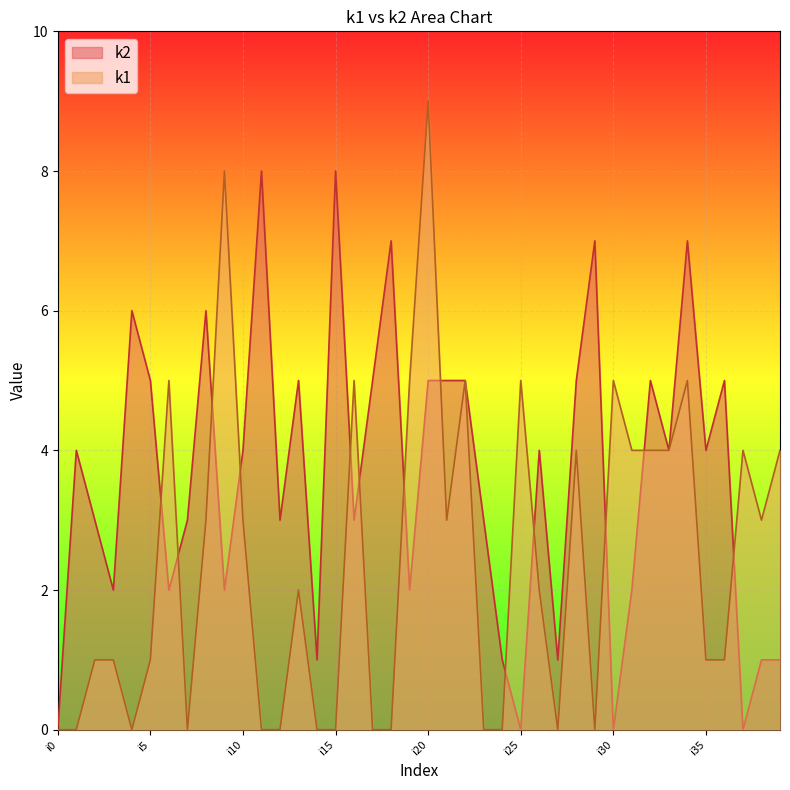

How many intersections are there between k2 and k1?

13